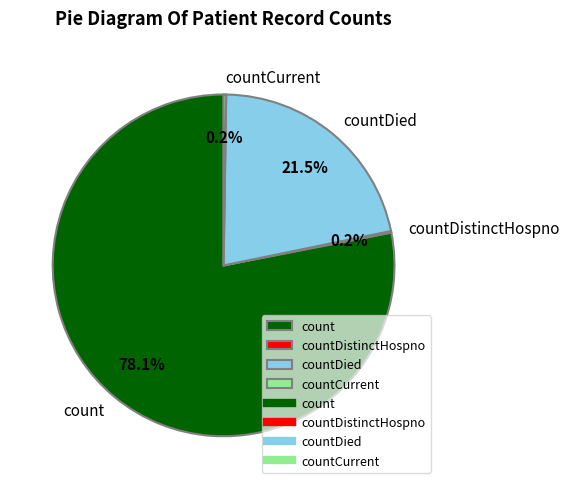

What is the largest slice in the pie chart?

count